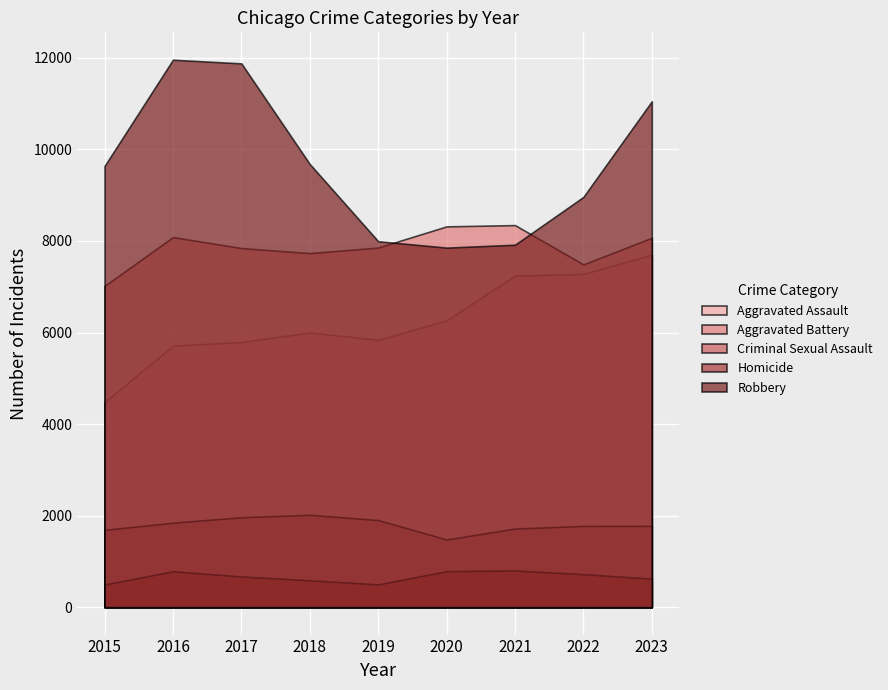

Reading left to right, list all the values displayed in this chart.

Aggravated Assault: 4480	5712	5793	6001	5841	6264	7242	7280	7701
Aggravated Battery: 7019	8086	7845	7735	7857	8319	8347	7488	8072
Criminal Sexual Assault: 1690	1846	1965	2018	1904	1479	1719	1775	1777
Homicide: 496	786	672	588	499	787	804	722	624
Robbery: 9638	11960	11880	9681	7995	7855	7918	8963	11052